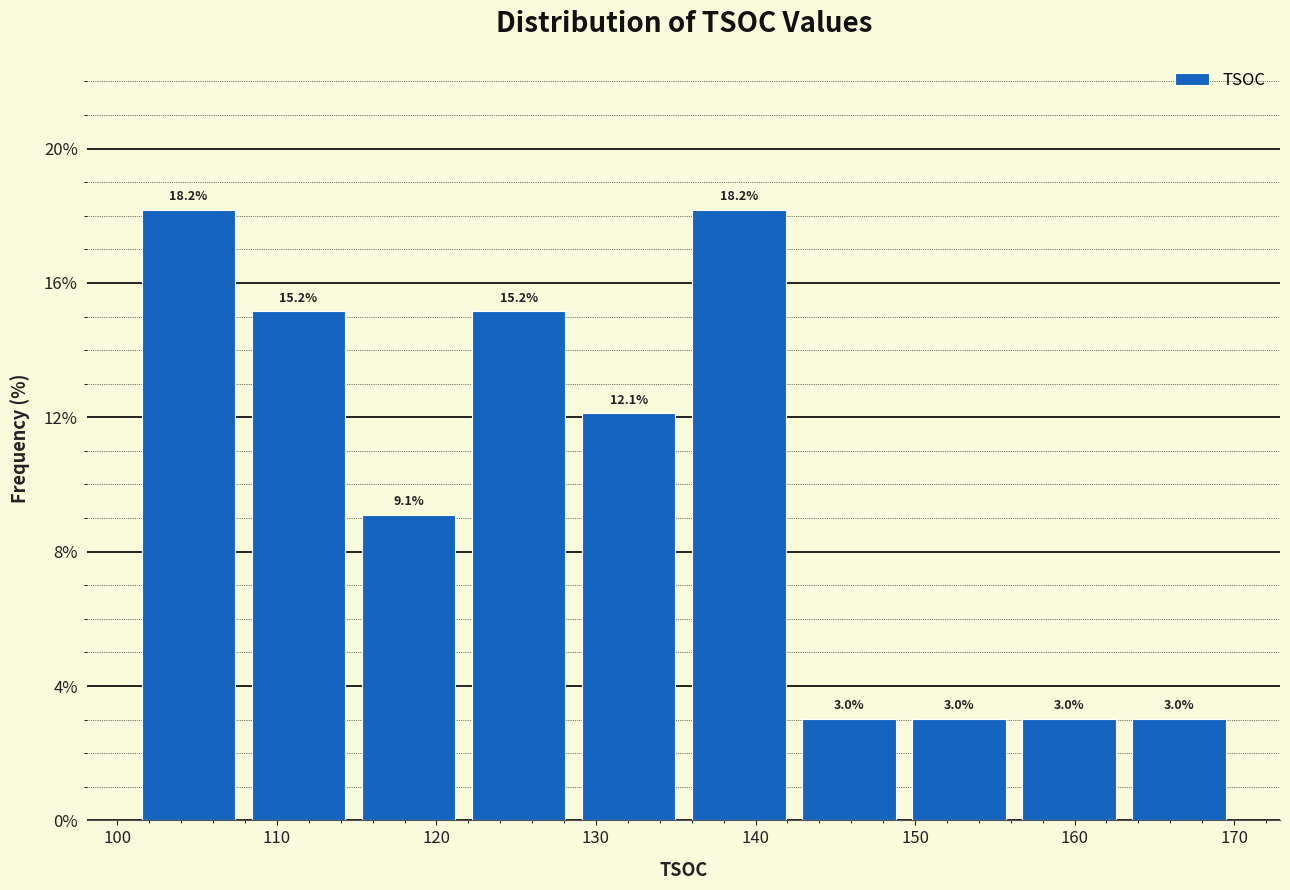

Reading left to right, transcribe this chart: for each bar, give the range it covers on the x-axis and its height. The bar edges are not printed on the chart, so give them approximately, as read against the axis.

101.0 to 107.9: 18.2
107.9 to 114.8: 15.2
114.8 to 121.7: 9.1
121.7 to 128.6: 15.2
128.6 to 135.5: 12.1
135.5 to 142.4: 18.2
142.4 to 149.3: 3.0
149.3 to 156.2: 3.0
156.2 to 163.1: 3.0
163.1 to 170.0: 3.0